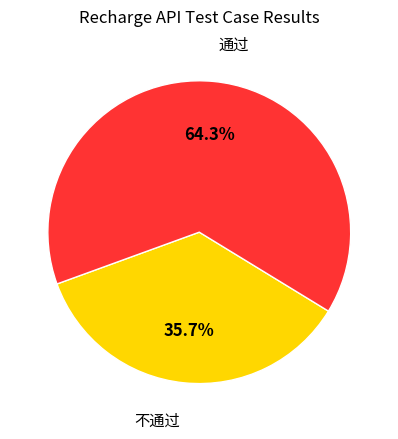

Count the number of slices in the pie.

2